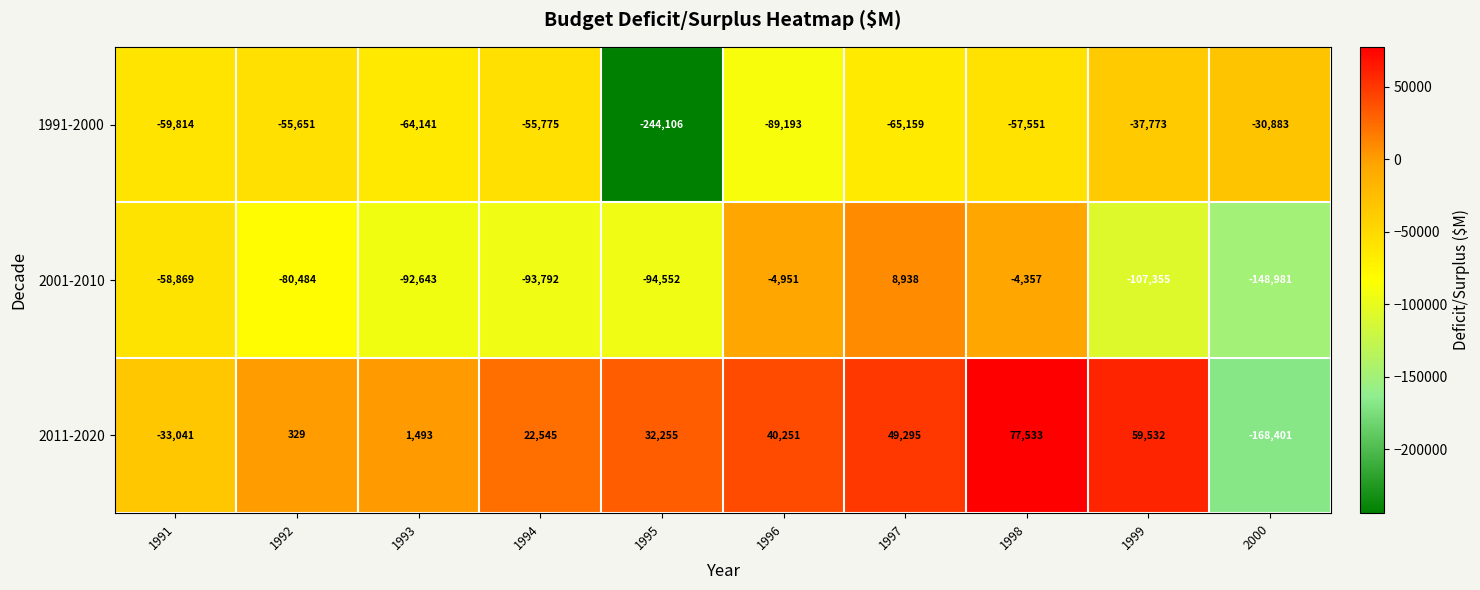

Is it true that 1991-2000 equals -65159 at 1997?

True